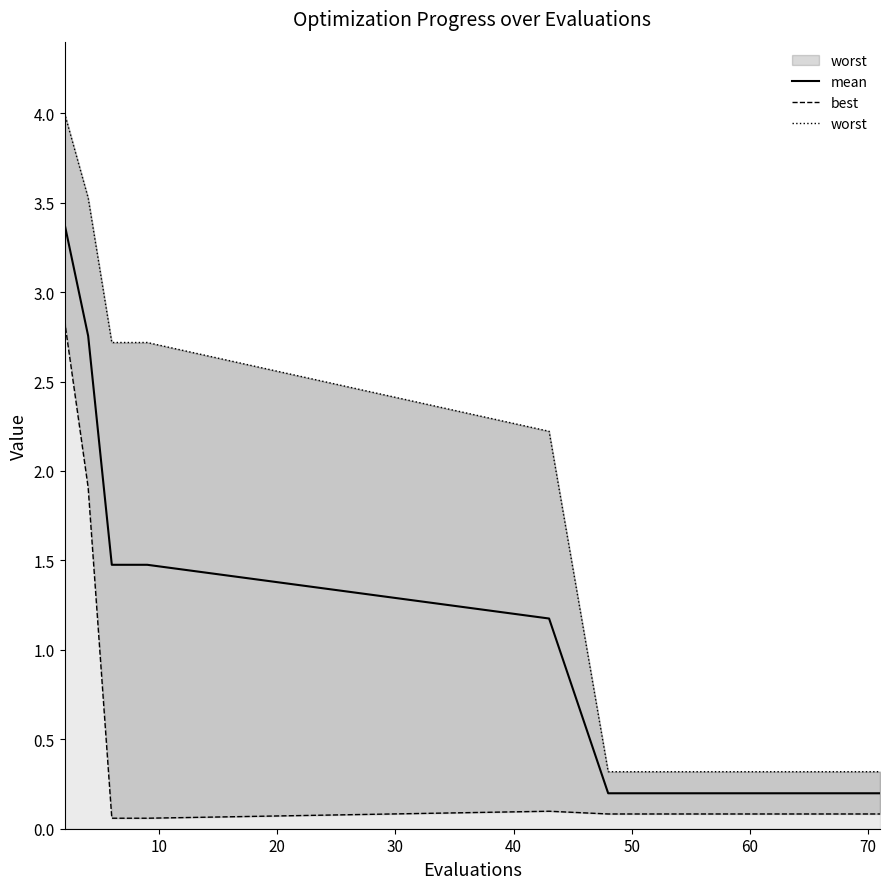

Is the value of mean at 30 greater than the value of best at 12?

Yes